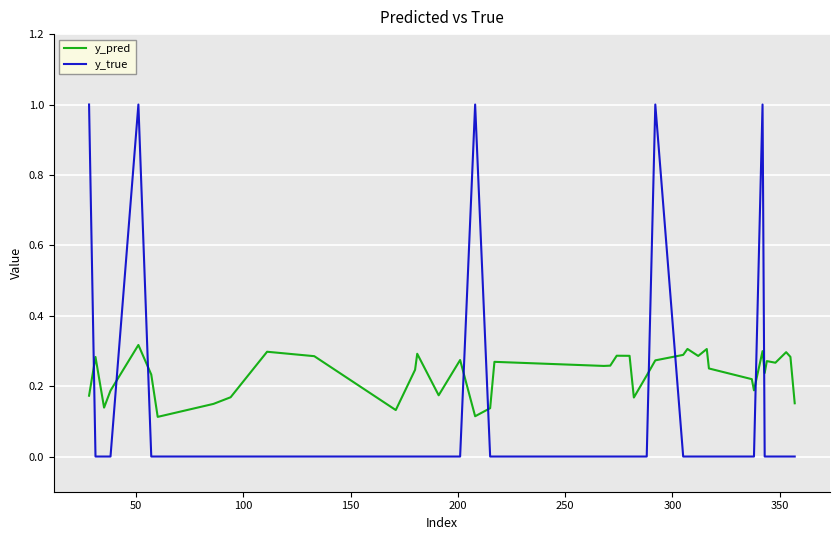

List the series in order of their peak value, highest first.

y_true, y_pred